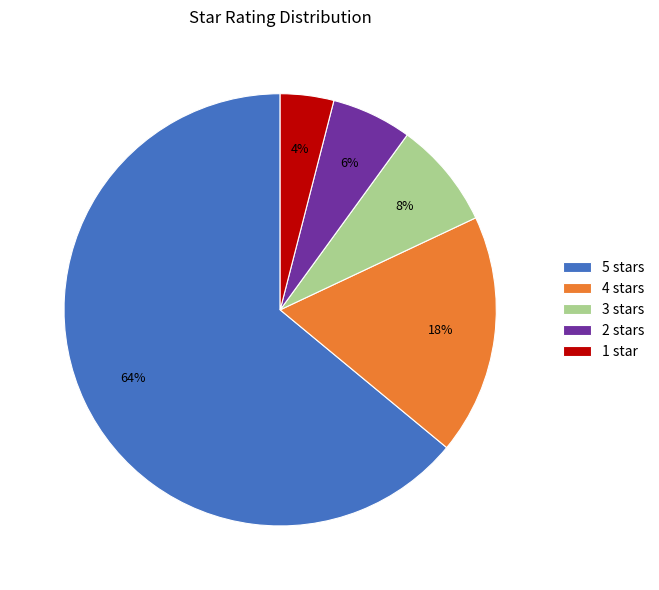

Which category accounts for the majority?

5 stars